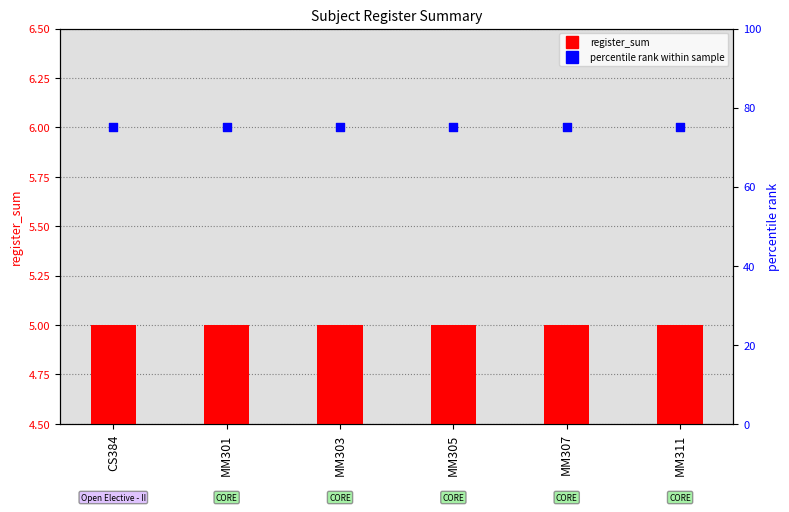

What are all the series names shown in the legend?

register_sum, percentile rank within sample